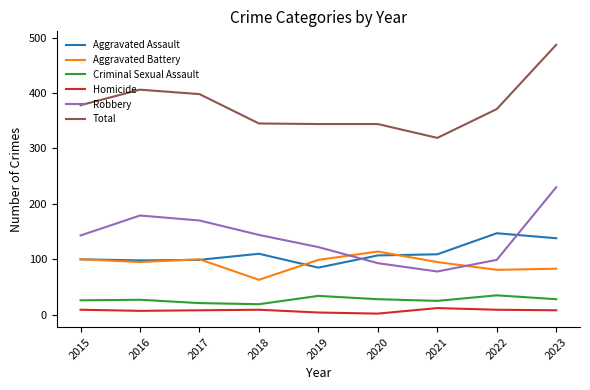

At which label does Aggravated Battery reach its peak?

2020